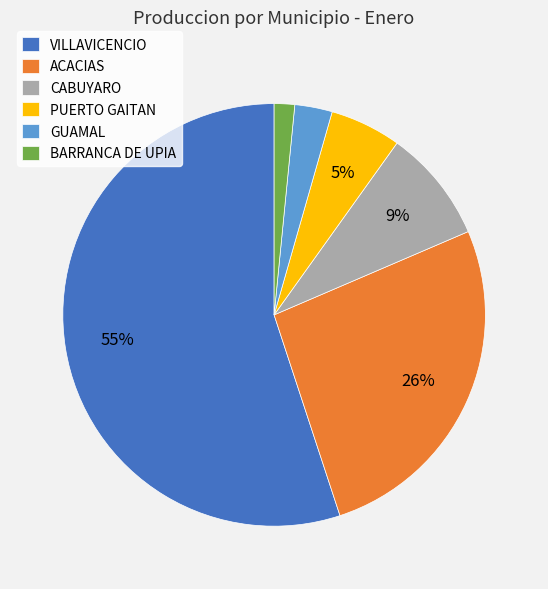

Do VILLAVICENCIO and ACACIAS together represent more than half of the pie?

Yes